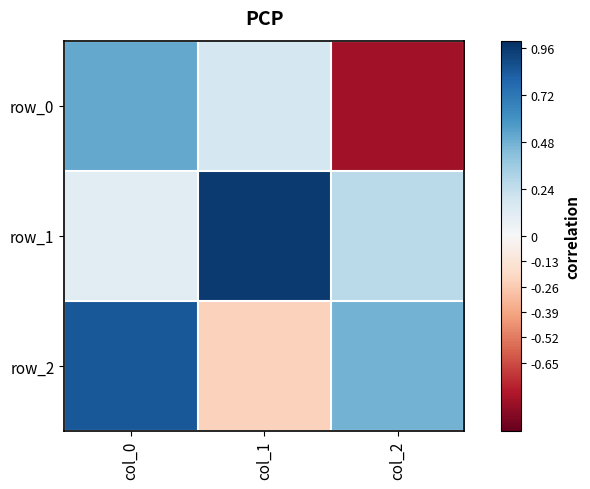

Reading left to right, what are all the values shown in this chart?

row_0: col_0=0.5	col_1=0.2	col_2=-0.8
row_1: col_0=0.1	col_1=1.0	col_2=0.3
row_2: col_0=0.9	col_1=-0.2	col_2=0.5